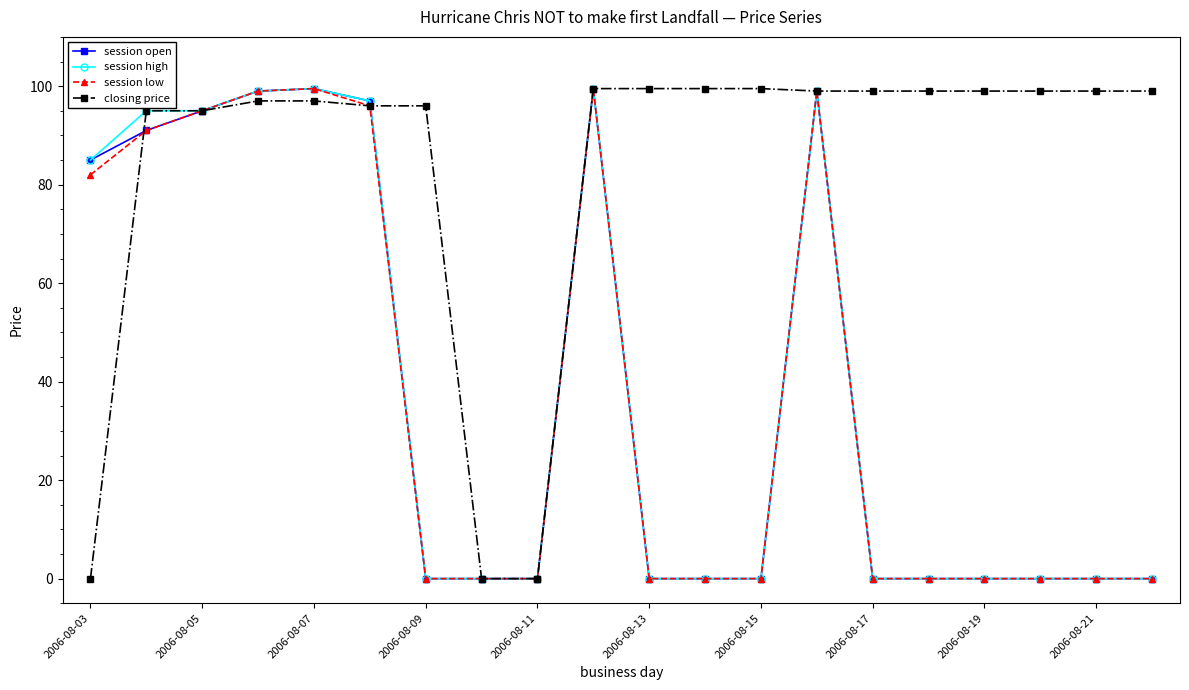

What is the highest value of the closing price series?

99.5